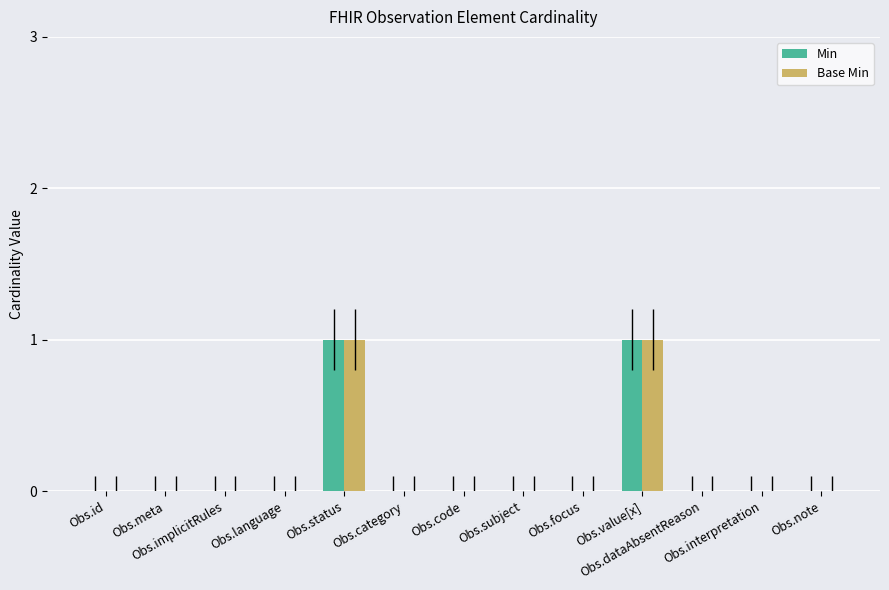

Count the number of categories in the chart.

13